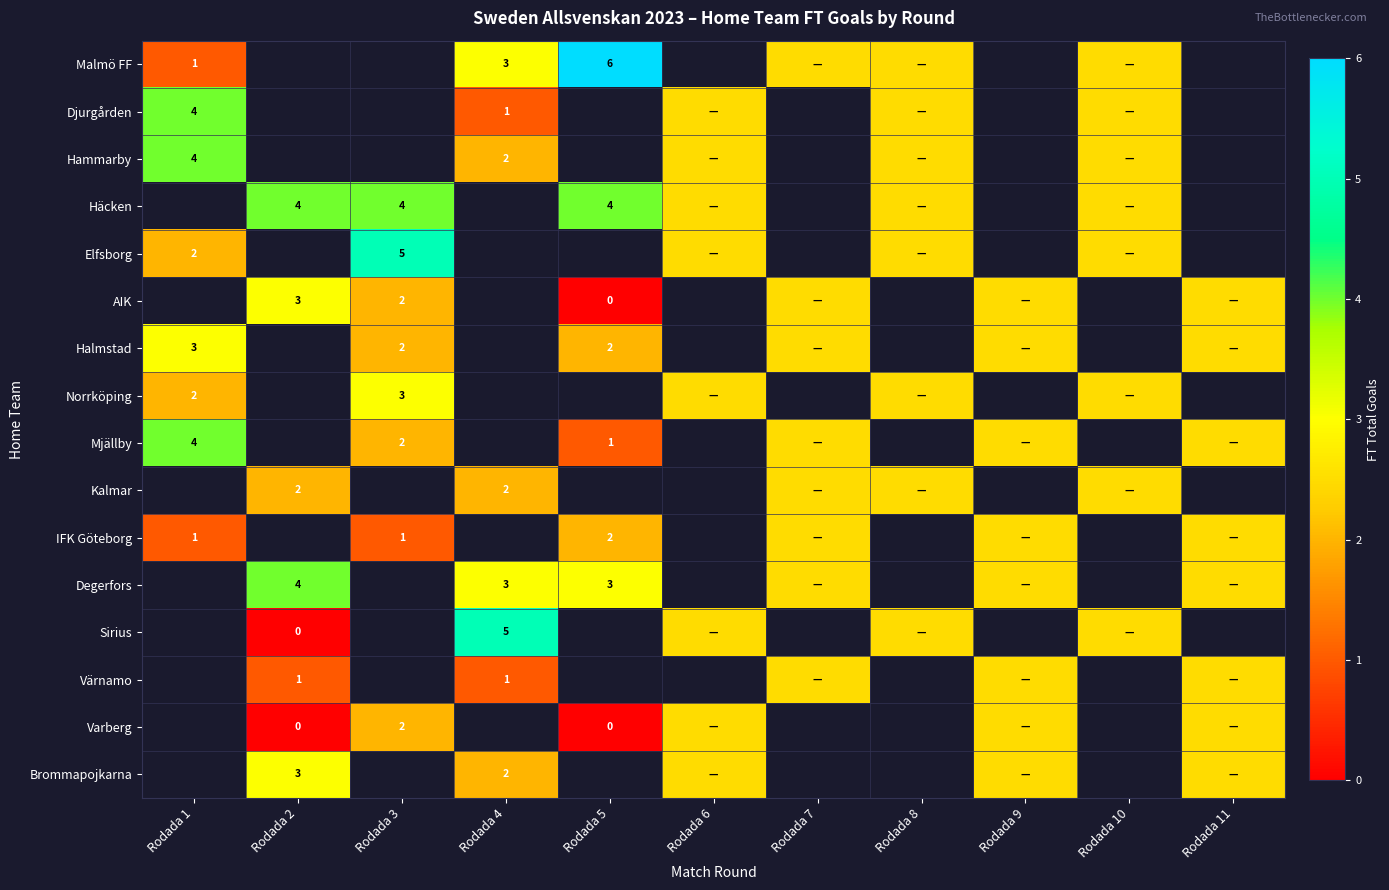

True or false: Häcken has a value of 2.5 at Rodada 2.

False